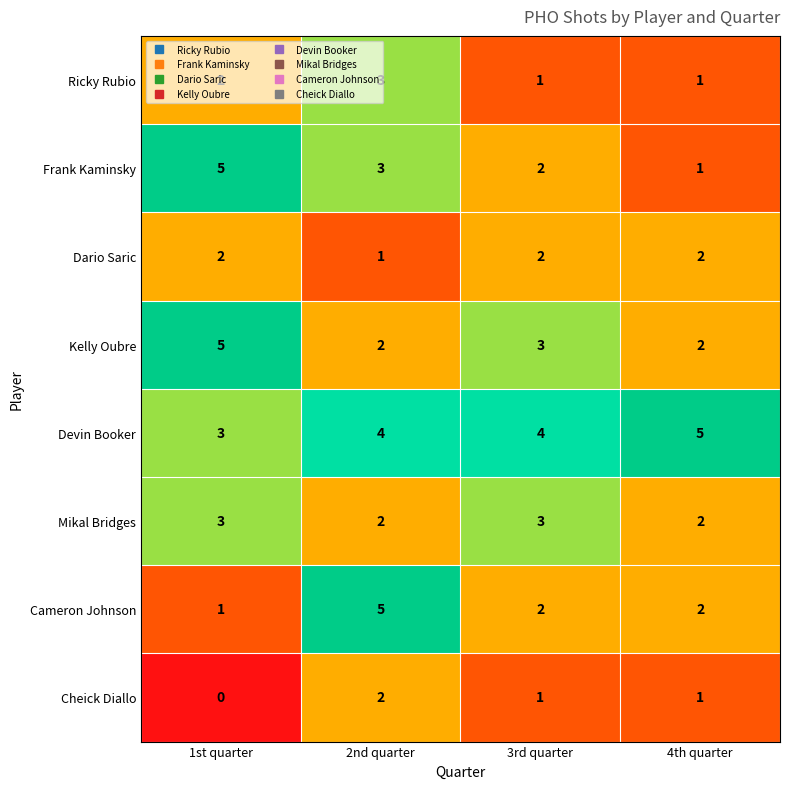

What is the difference between the maximum and minimum values in the Kelly Oubre series?

3